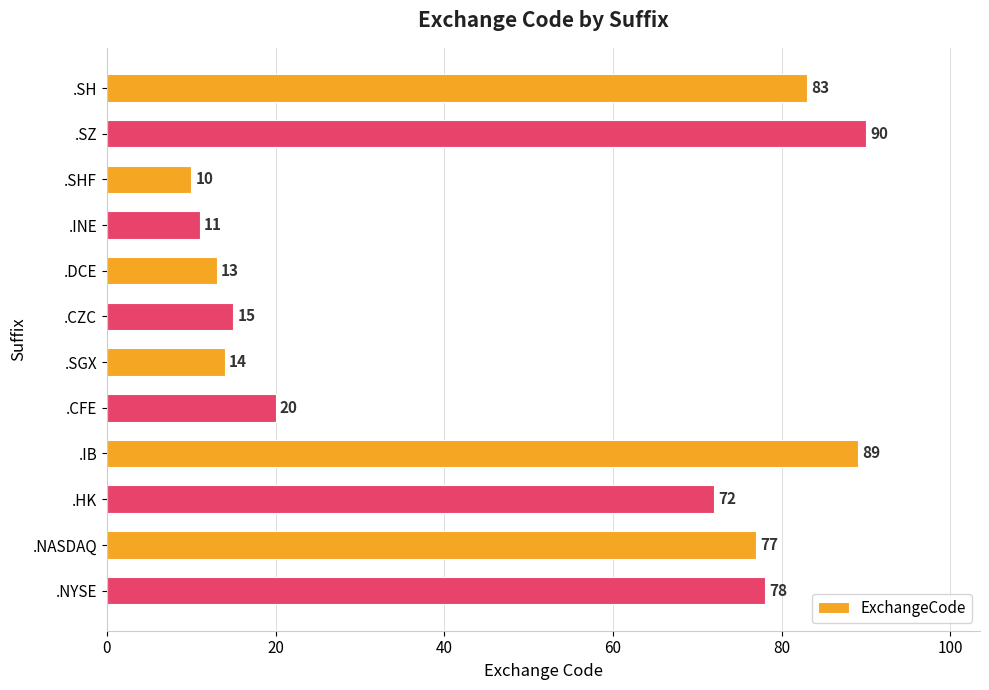

What is the change in value from .INE to .SGX?

+3